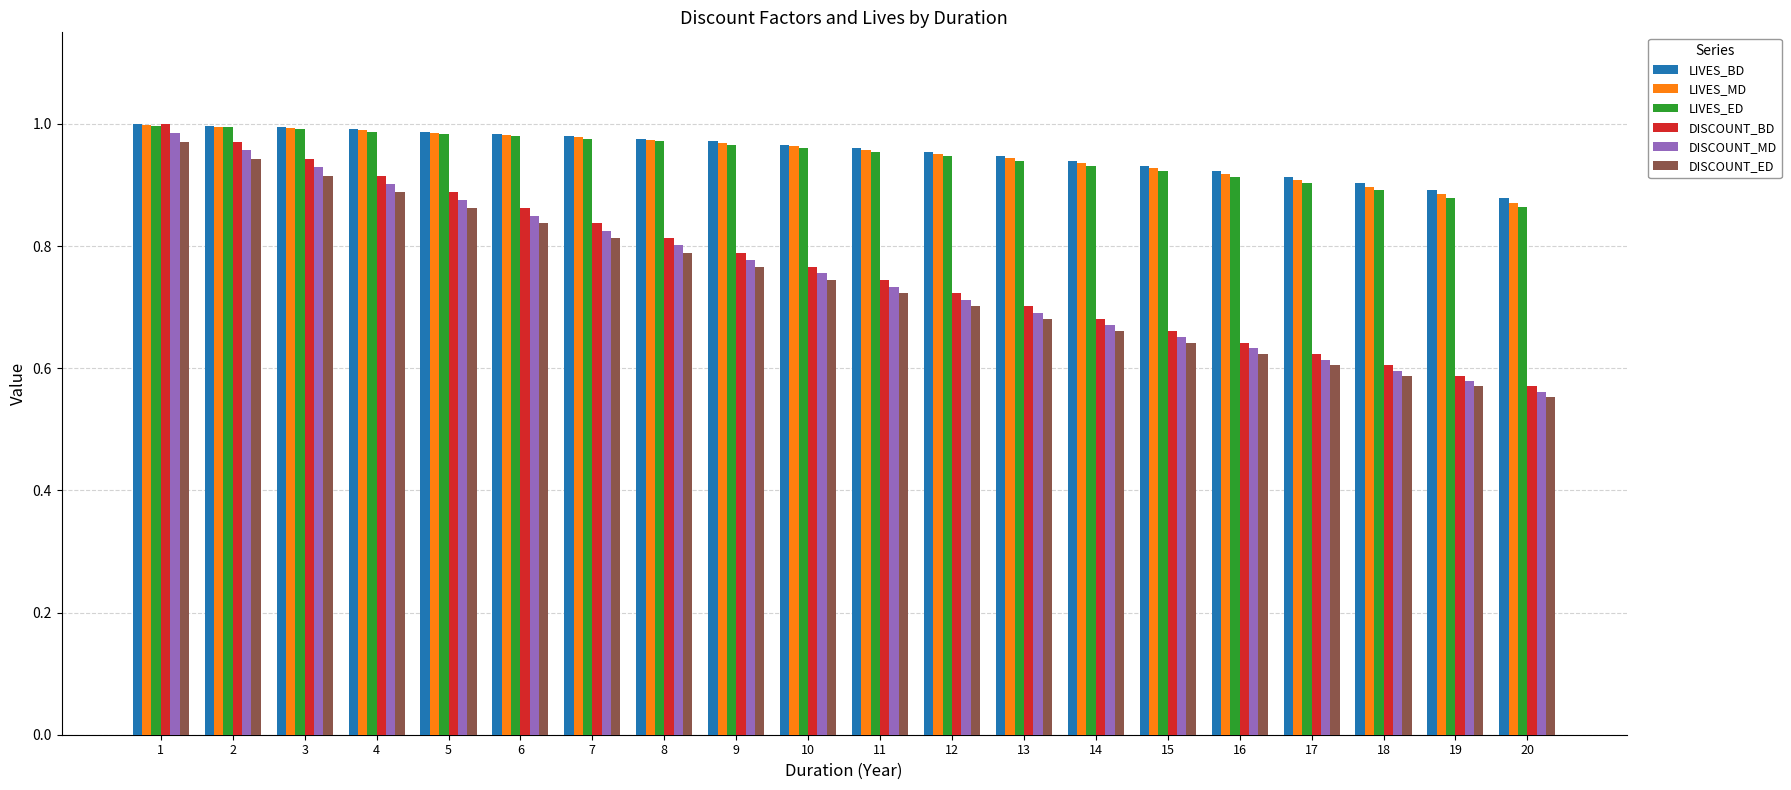

What is the sum of all LIVES_ED values?

19.0